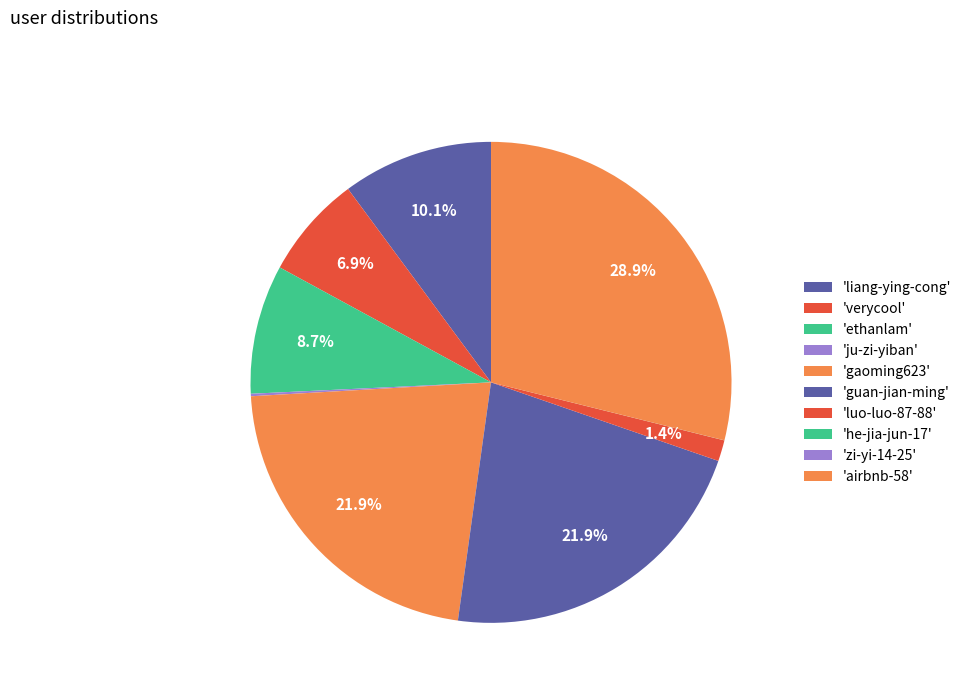

How many segments does this pie chart have?

10